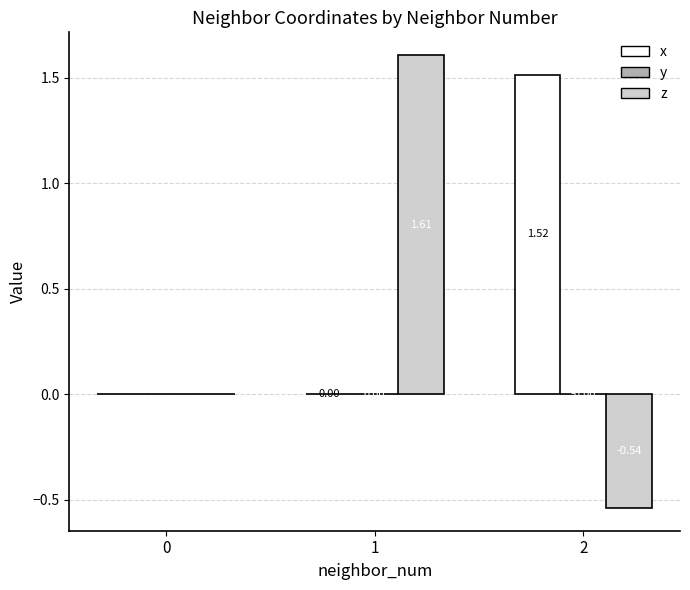

Is the value of z at 2 greater than the value of x at 1?

No